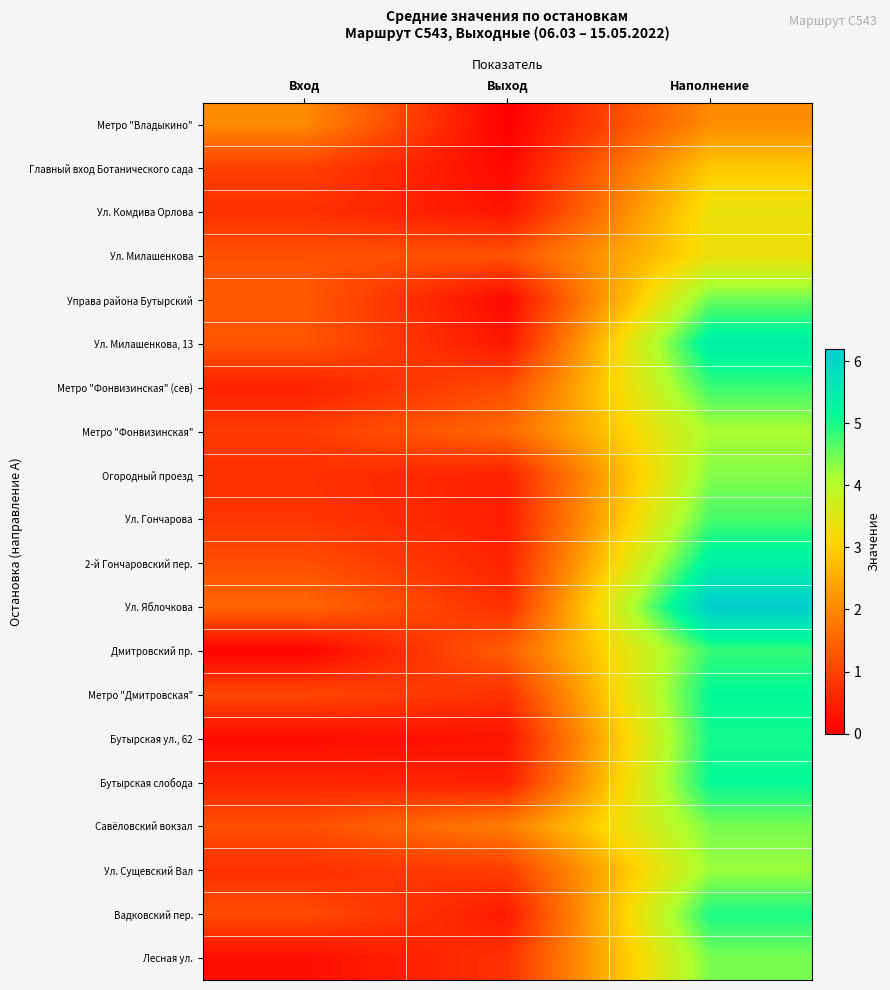

What is the spread (max minus min) of values at Вход?

2.0